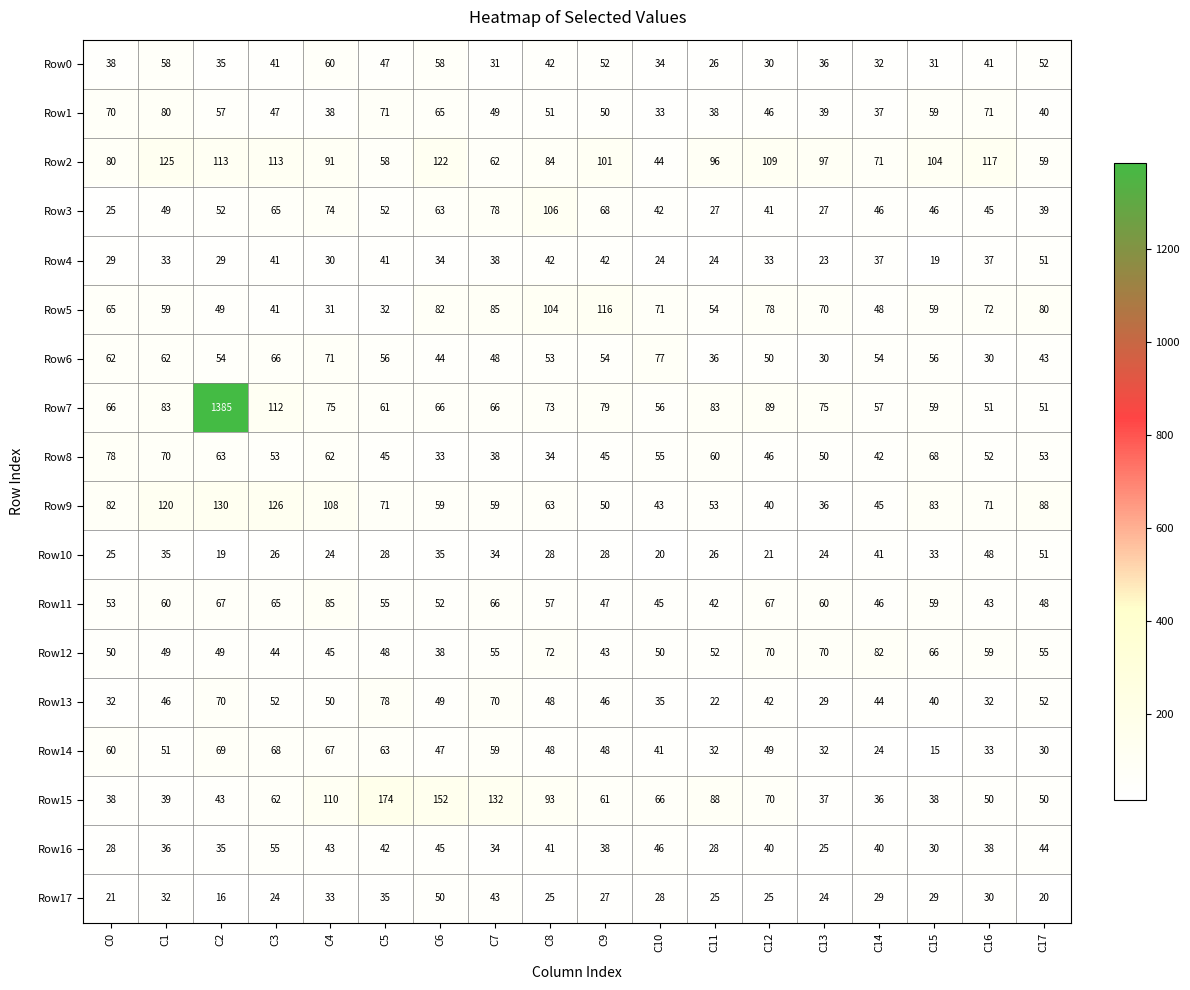

Which series changed the most between C14 and C15?

Row9